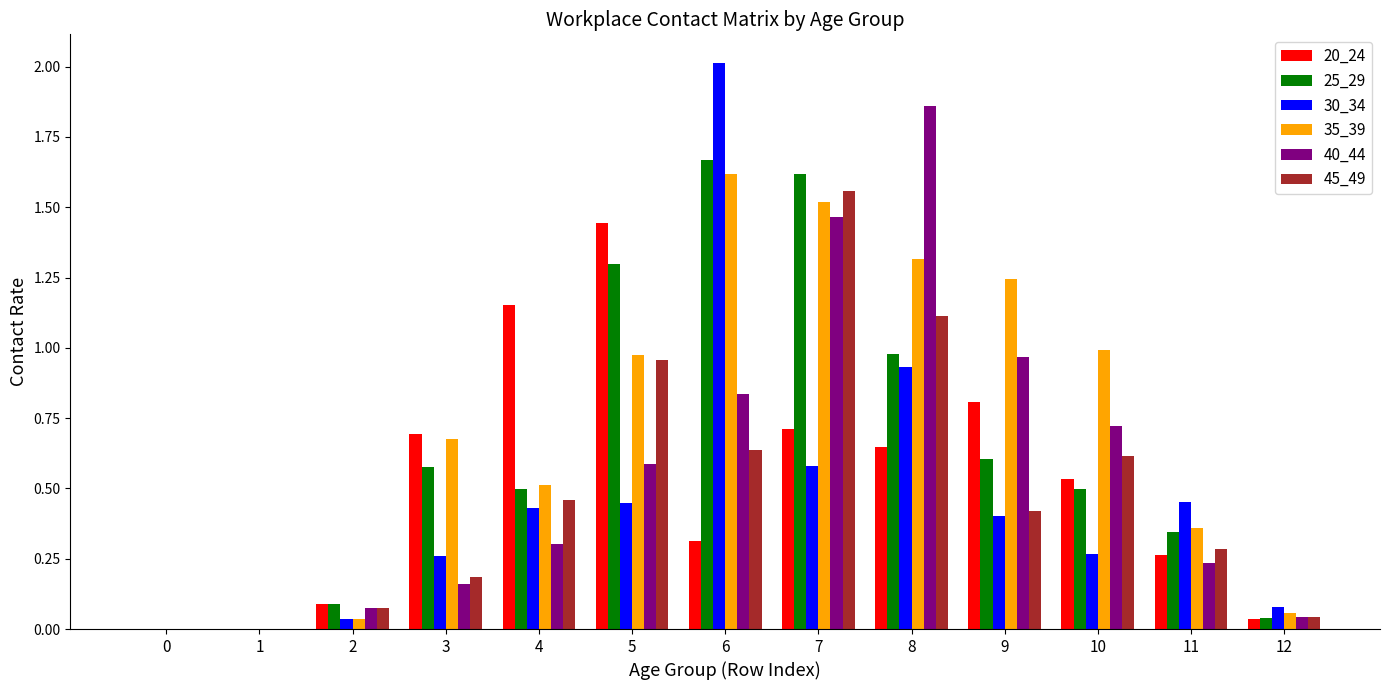

What is the sum of all 35_39 values?

9.3